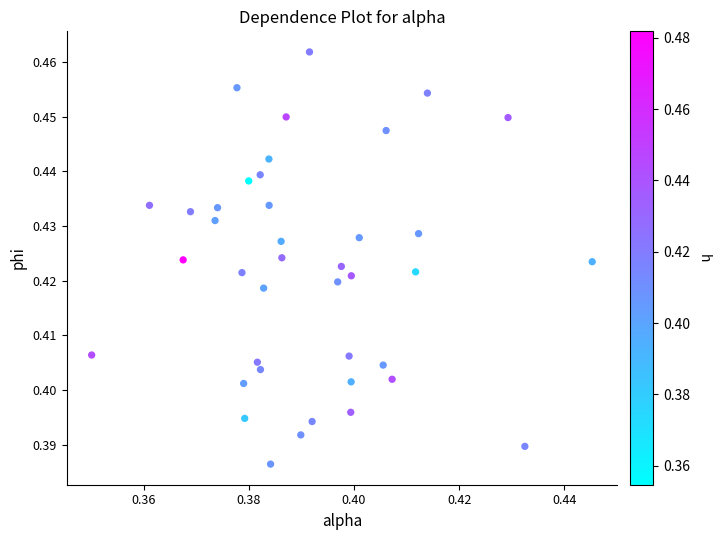

How many data points are displayed?

40